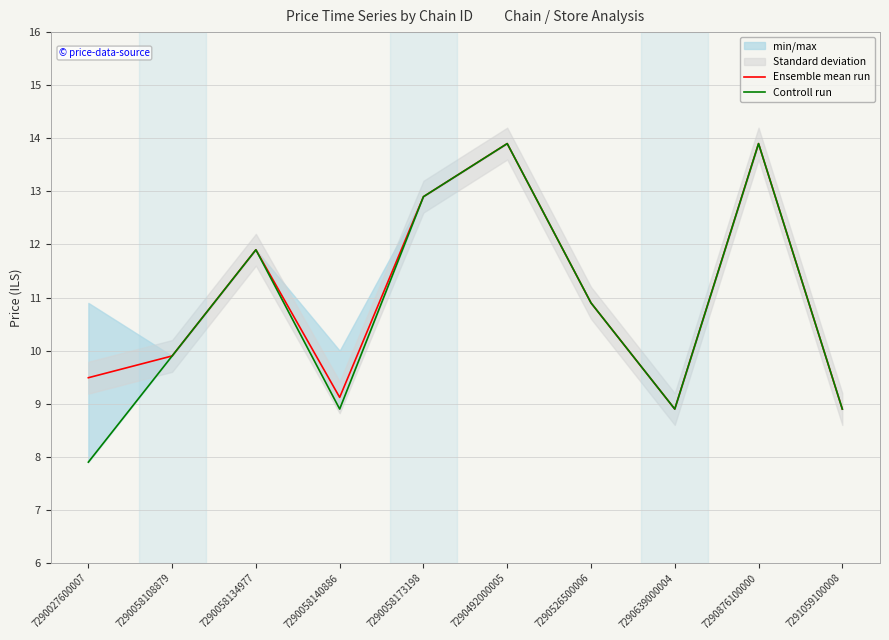

How many data points does each series have?

10